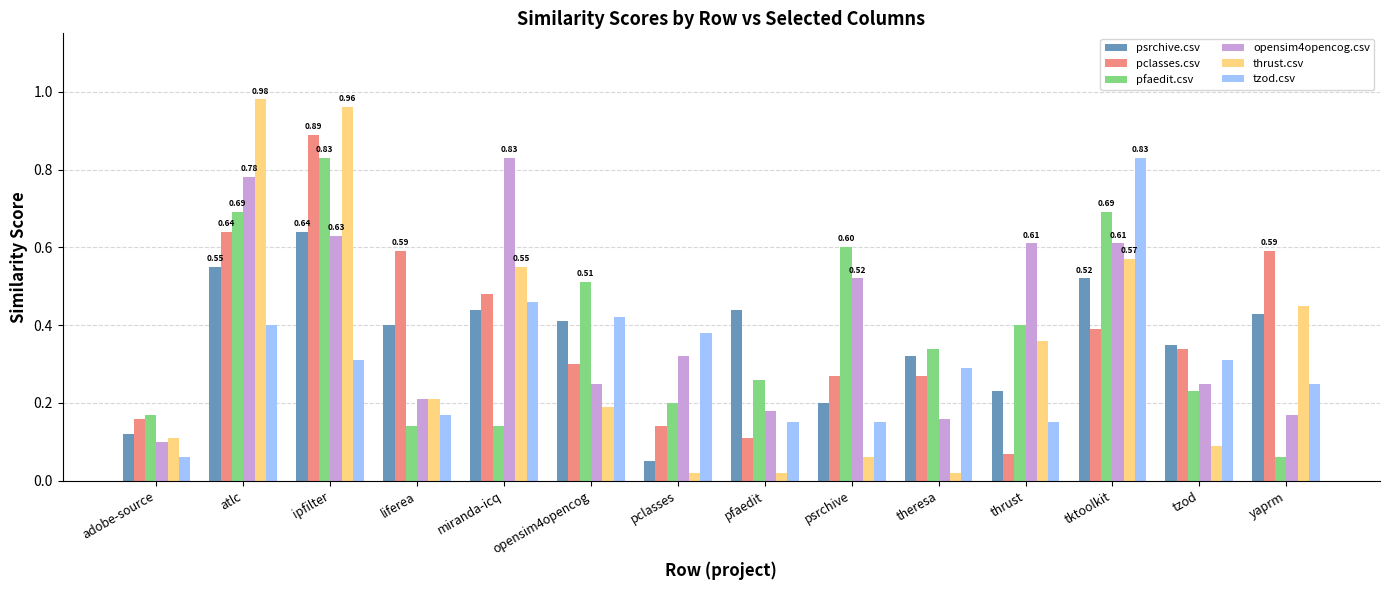

Where is psrchive.csv nearest to the value 0?

pclasses